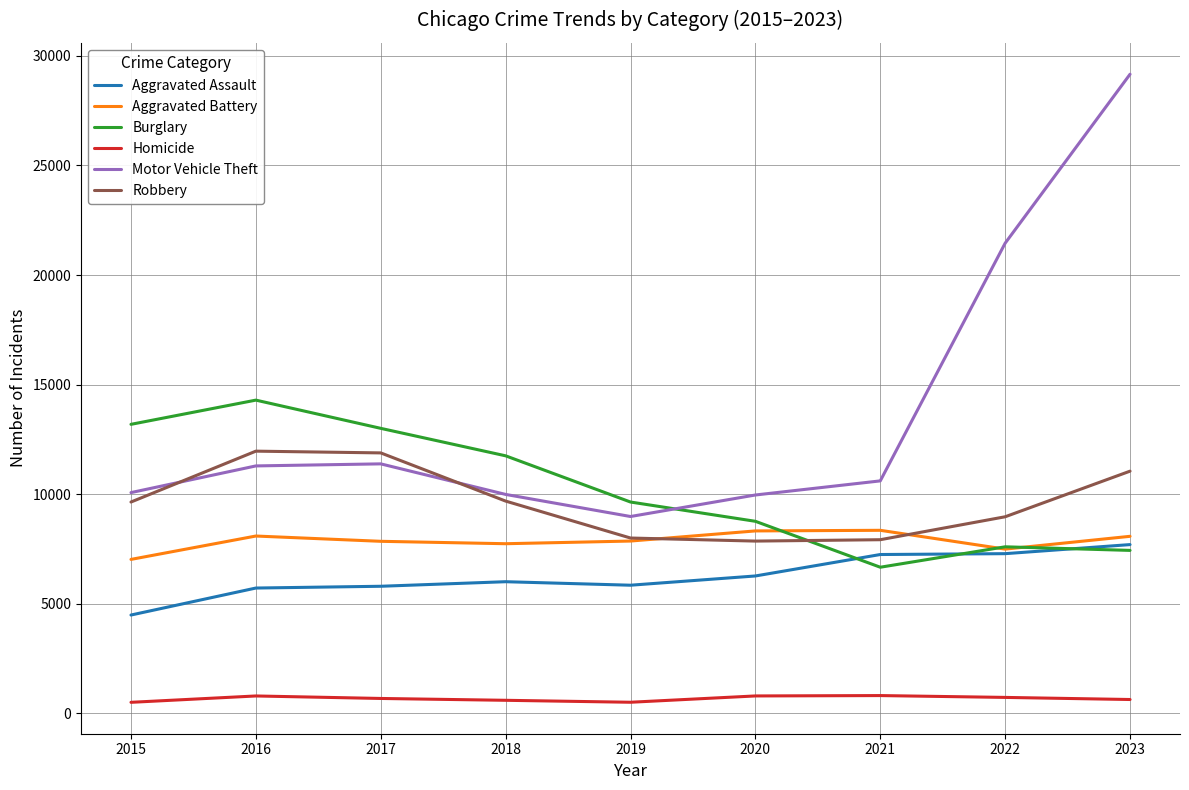

True or false: Aggravated Assault has a value of 10528 at 2020.

False